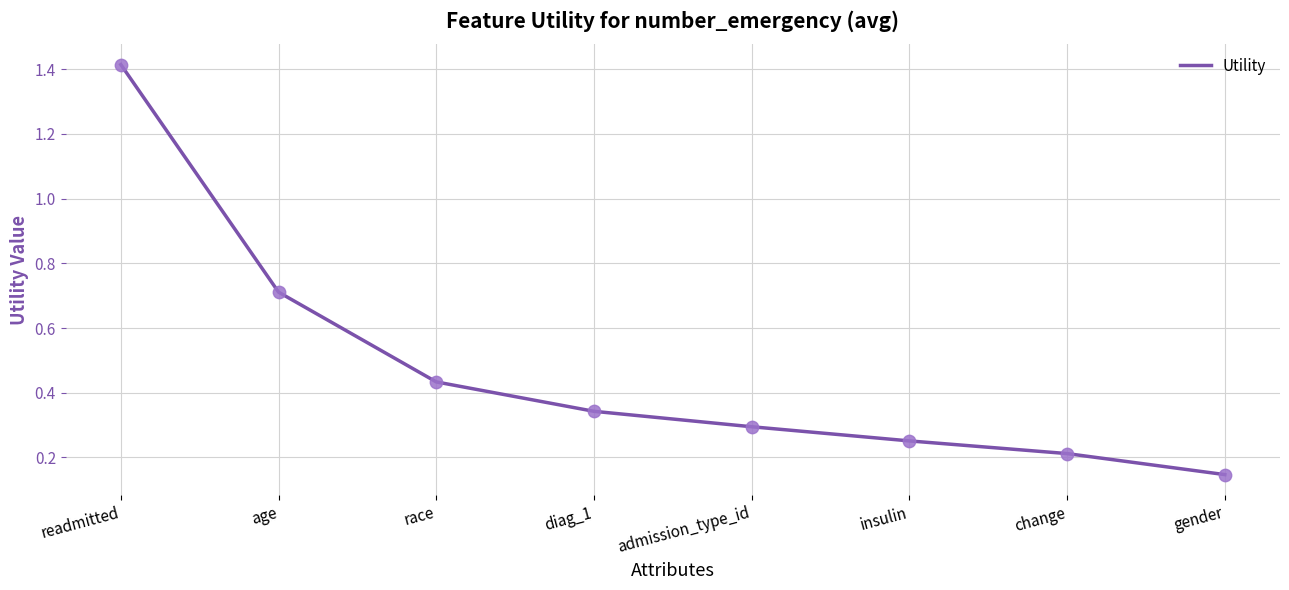

Between admission_type_id and readmitted, which is larger?

readmitted